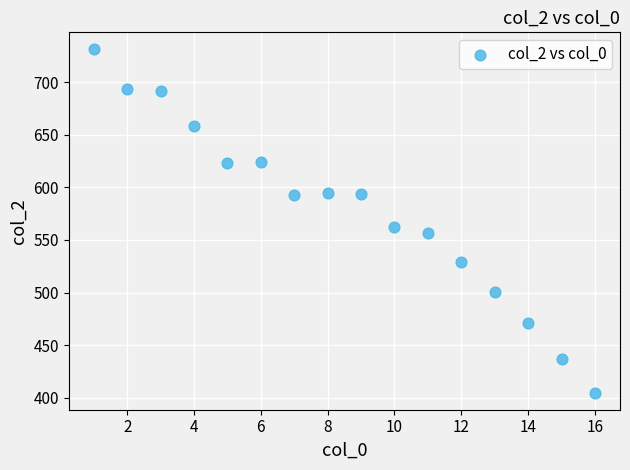

What Y value in the scatter plot is closest to 568?

562